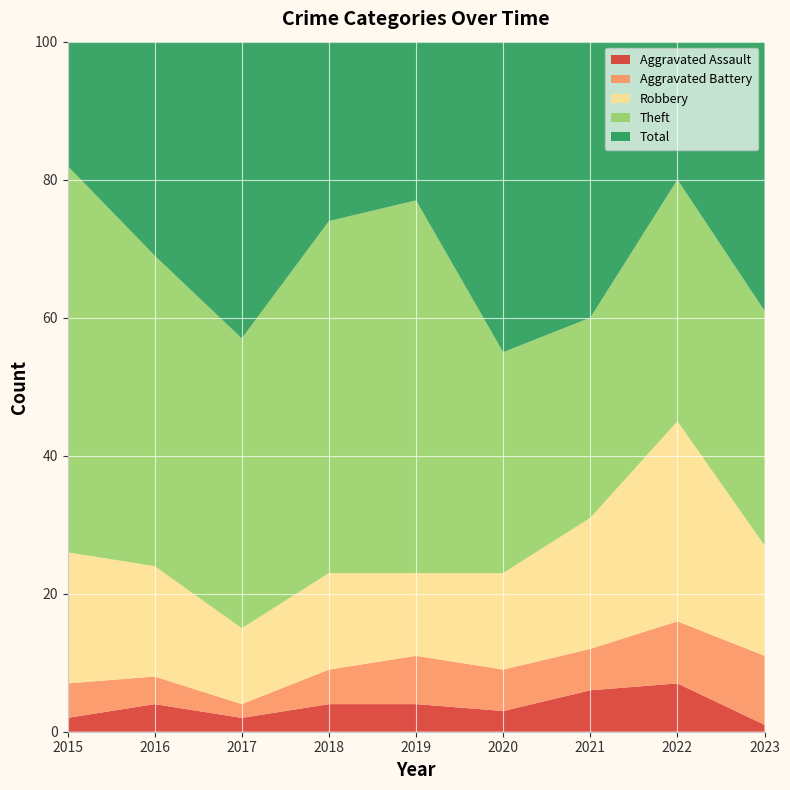

Reading left to right, list all the values displayed in this chart.

Aggravated Assault: 2015=2	2016=4	2017=2	2018=4	2019=4	2020=3	2021=6	2022=7	2023=1
Aggravated Battery: 2015=5	2016=4	2017=2	2018=5	2019=7	2020=6	2021=6	2022=9	2023=10
Robbery: 2015=19	2016=16	2017=11	2018=14	2019=12	2020=14	2021=19	2022=29	2023=16
Theft: 2015=56	2016=45	2017=42	2018=51	2019=54	2020=32	2021=29	2022=35	2023=34
Total: 2015=82	2016=70	2017=59	2018=74	2019=77	2020=56	2021=60	2022=82	2023=63